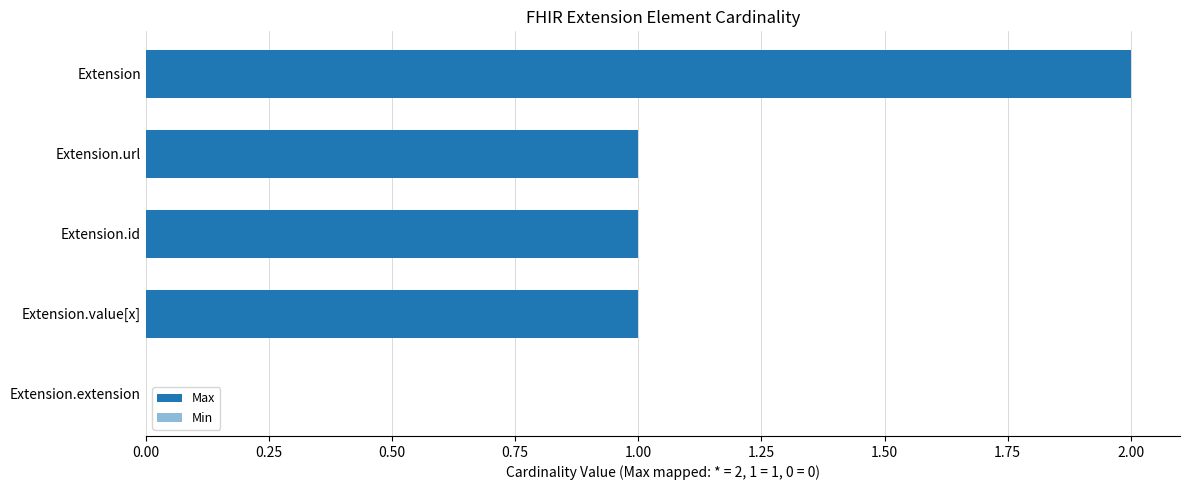

At how many categories does at least one series exceed 0?

4